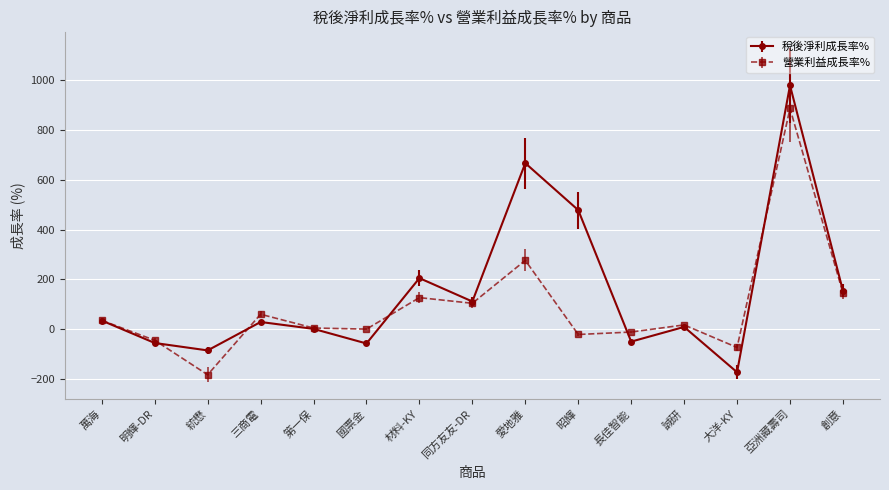

Where is the first local minimum for 稅後淨利成長率%?

統懋